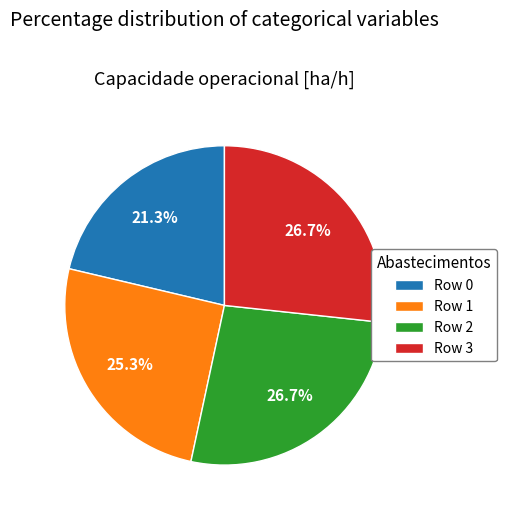

Which category has the smallest portion of the pie?

Row 0